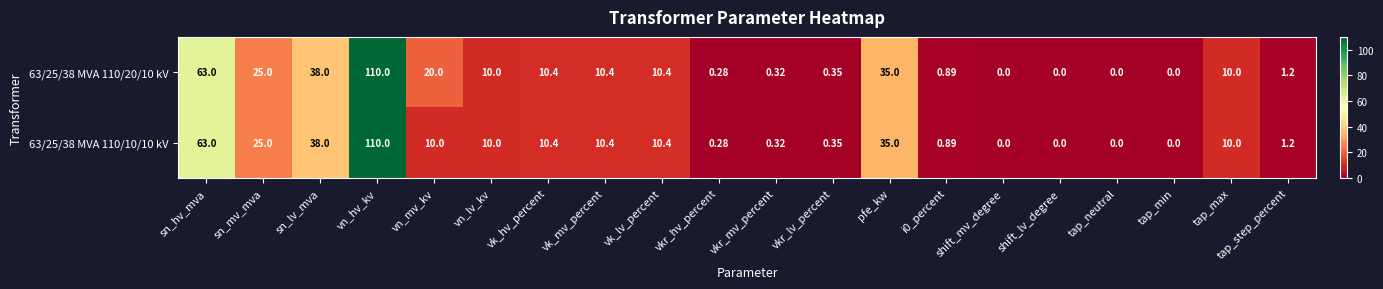

At which category is the sum across all series the highest?

vn_hv_kv